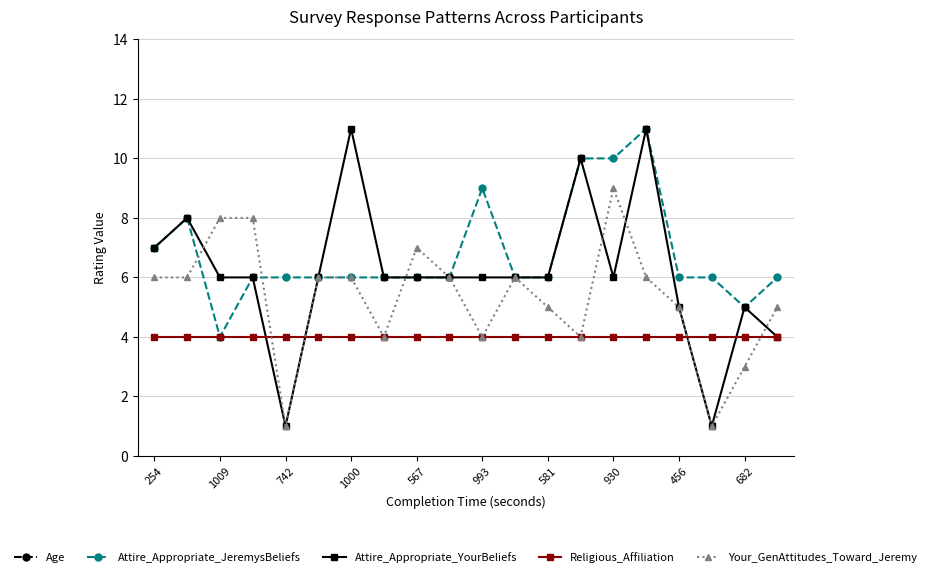

Which series has the largest total across all categories?

Age